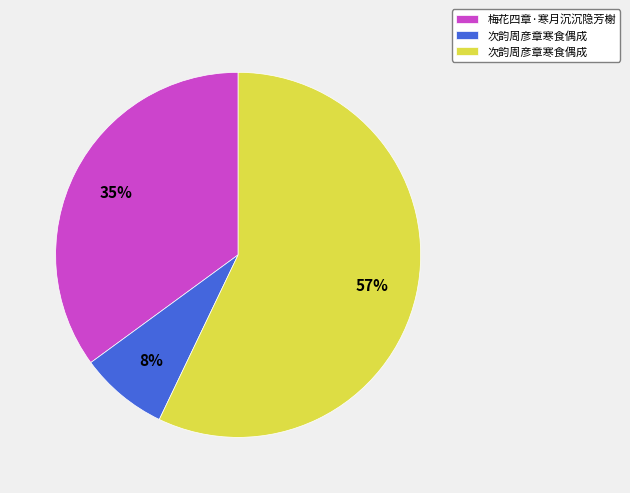

Is there any slice that represents more than half of the pie?

Yes